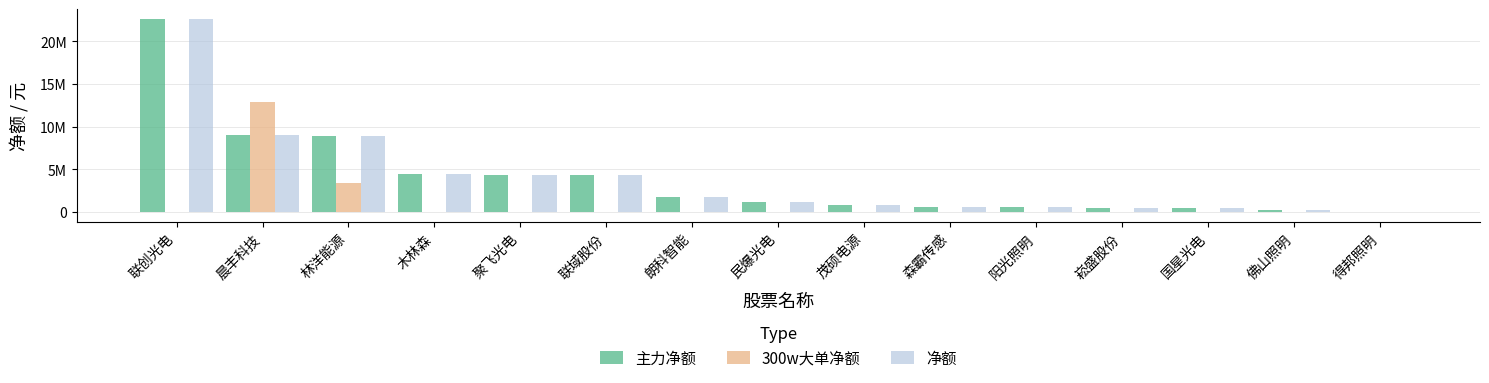

Are the bars horizontal?

No